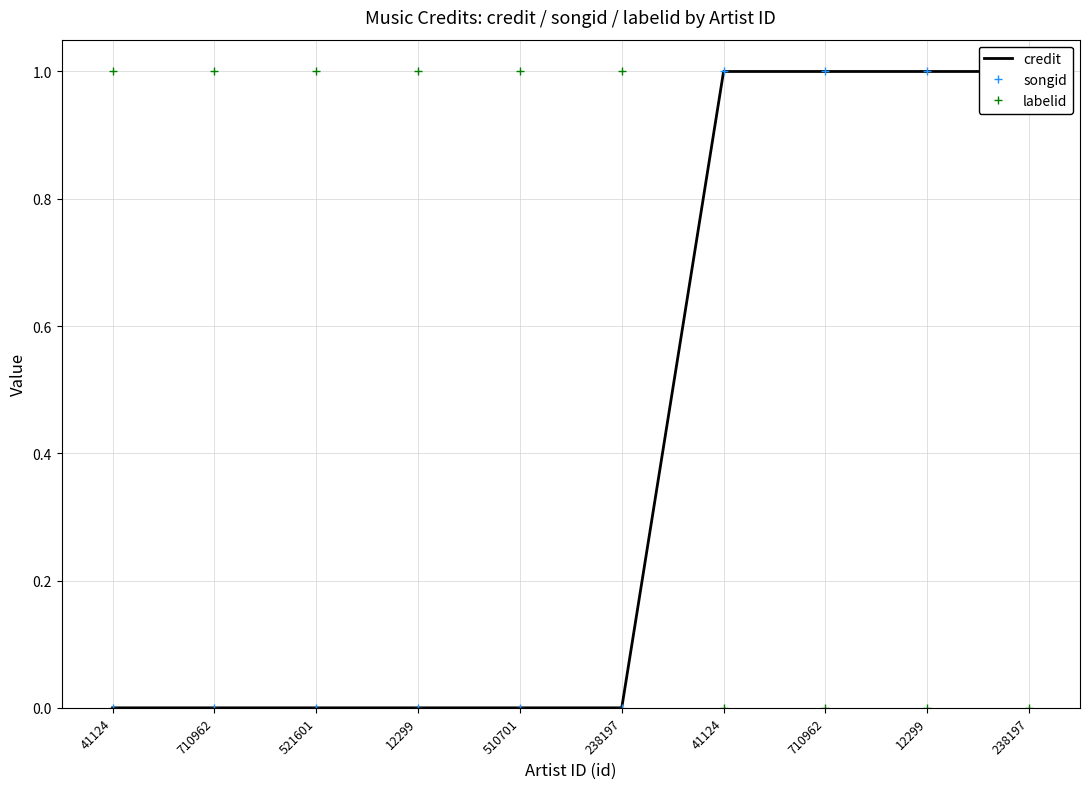

Count the songid values in the range 0 to 1.

10